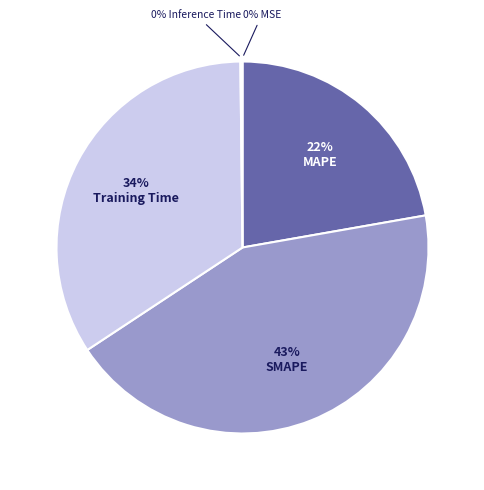

Is there any slice that represents more than half of the pie?

No